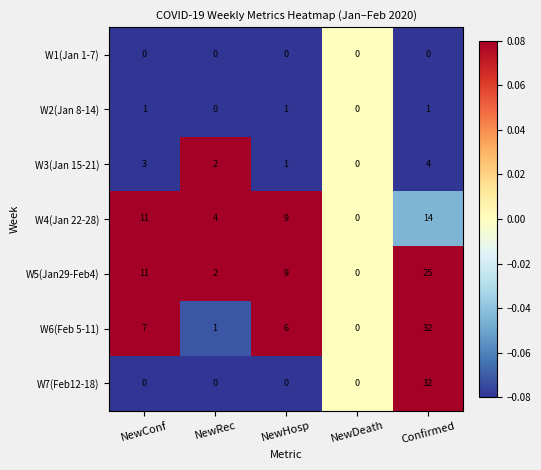

What is the sum of the W5(Jan29-Feb4) values at Confirmed and NewHosp?

34